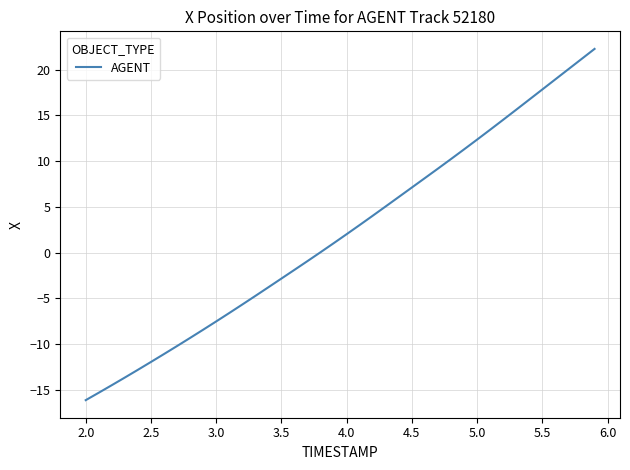

What is the difference between the maximum and minimum values?

38.4